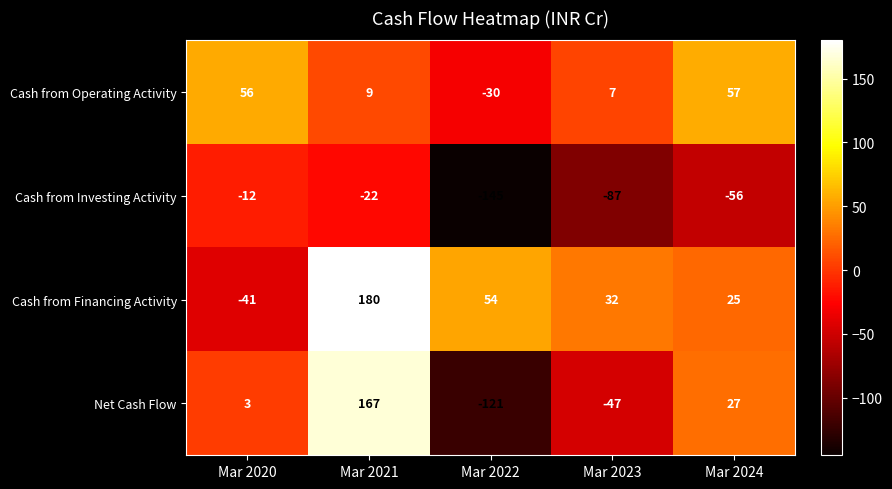

How many values in the Cash from Operating Activity series are below 9?

2